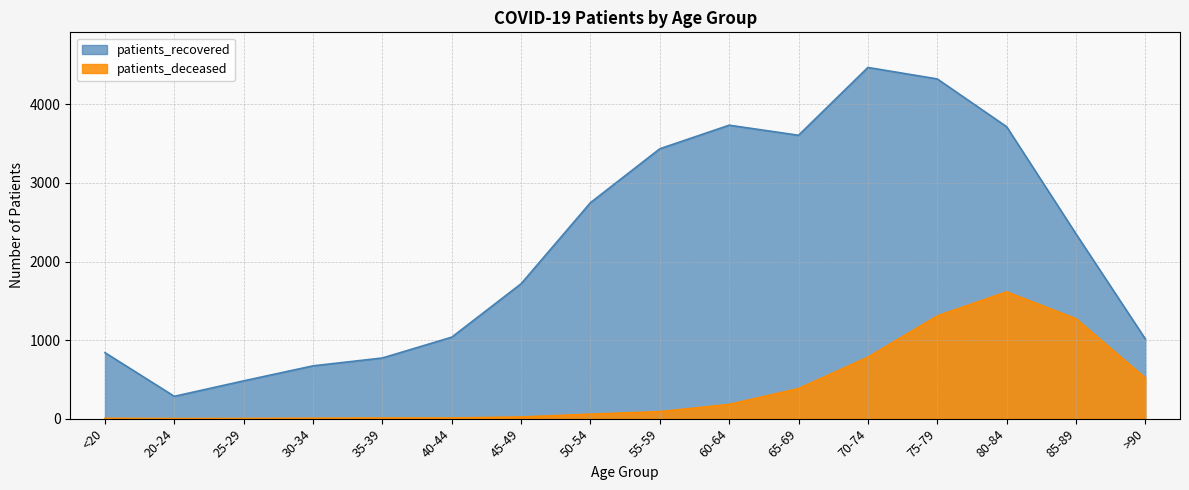

Where is the first local minimum for patients_deceased?

20-24